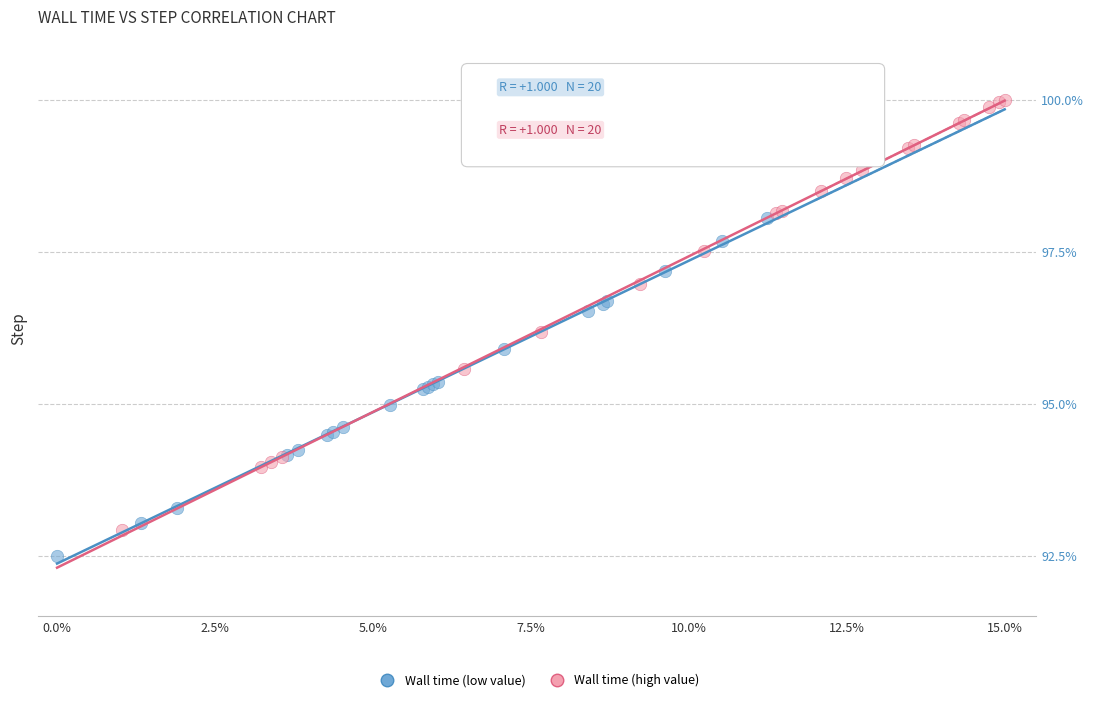

Which series has the widest spread of Y values?

Wall time (high value)